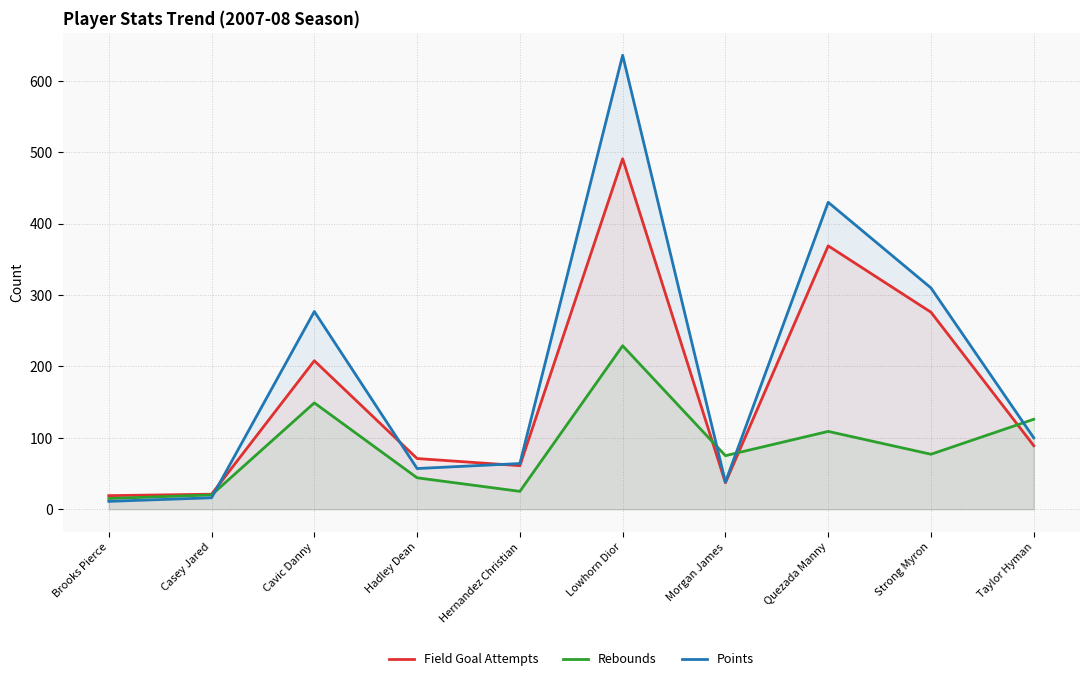

Which label corresponds to the smallest value in the chart?

Brooks Pierce